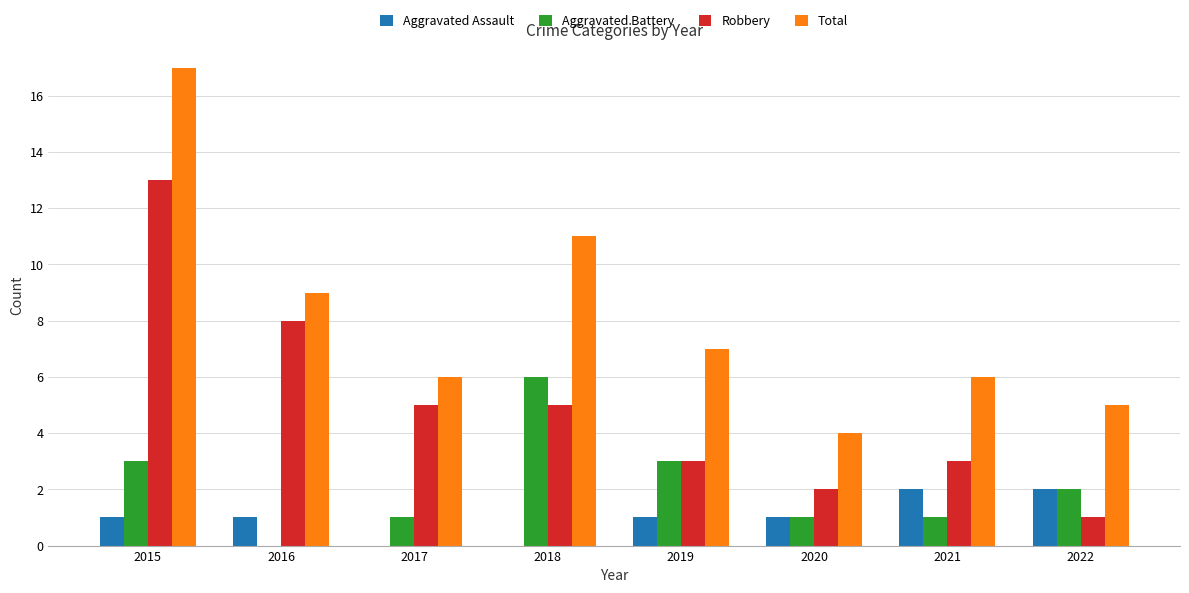

Which series has the widest spread of values?

Total